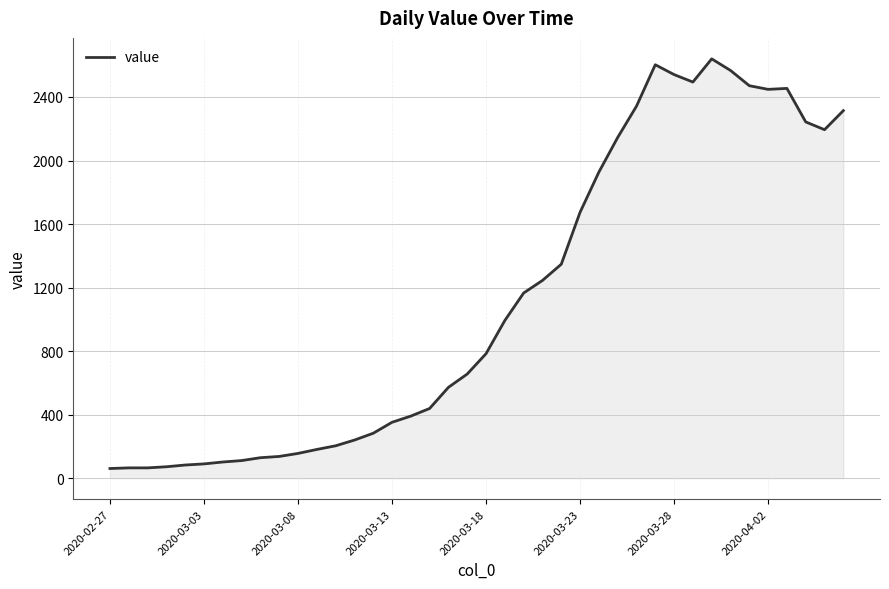

What is the minimum value shown in the chart?

61